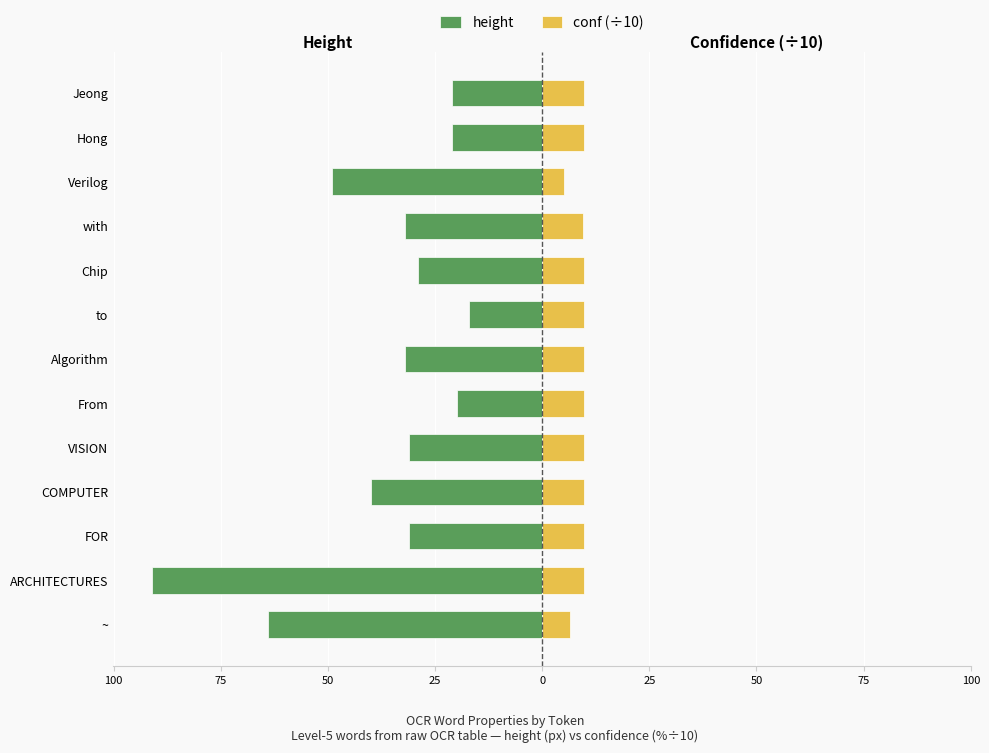

At how many categories does at least one series exceed -23?

13